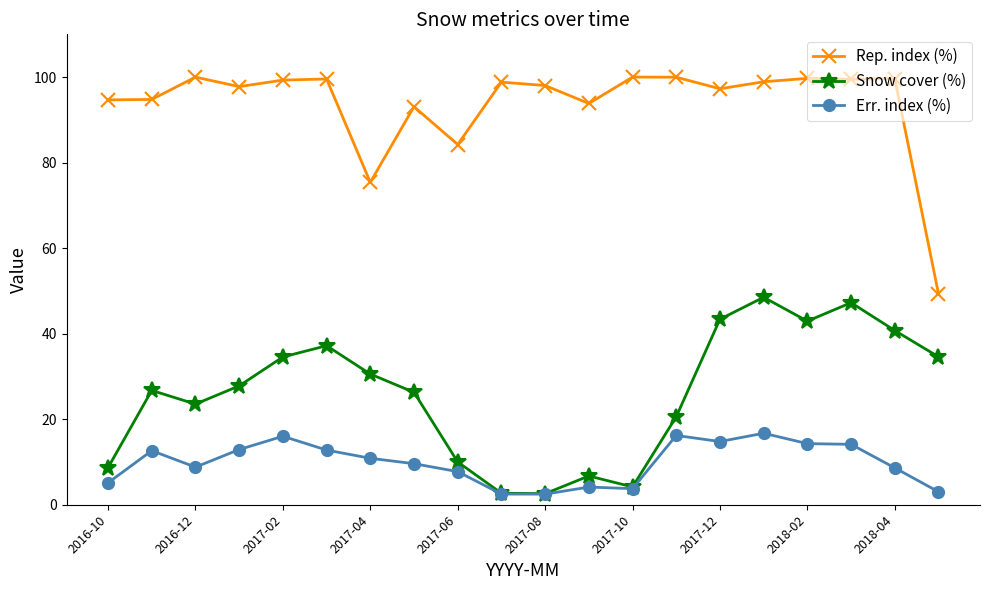

In Snow cover (%), how many points are higher than both neighbors (excluding endpoints)?

5